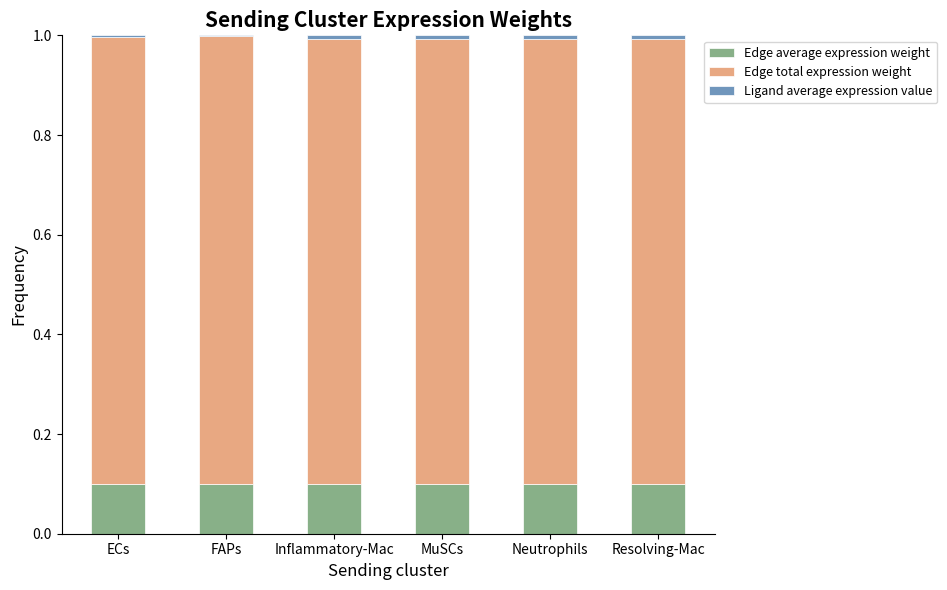

What is the label of the 3rd bar from the left?

Inflammatory-Mac